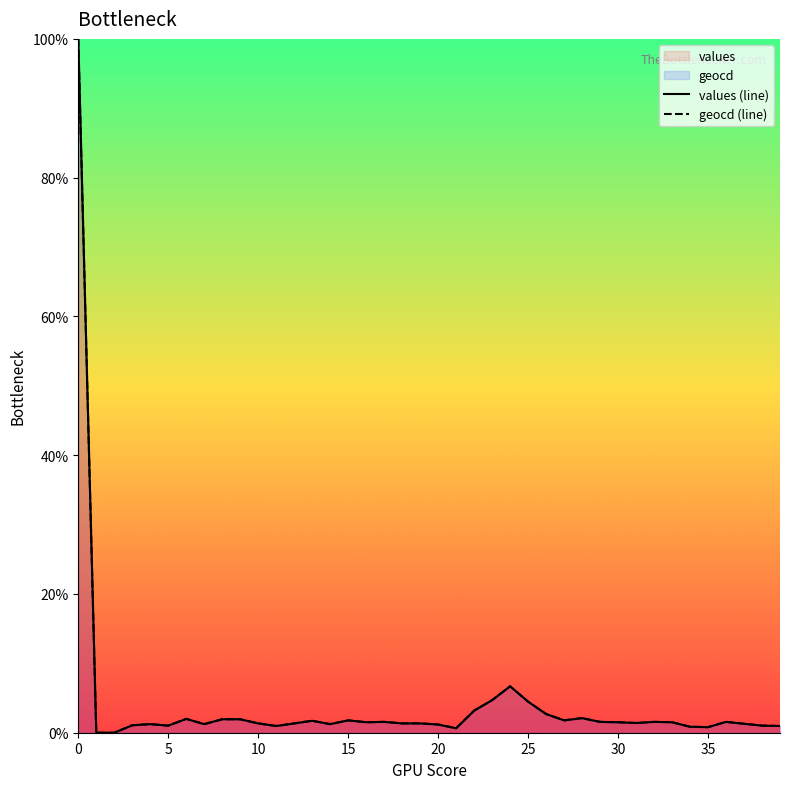

In geocd (line), how many points are higher than both neighbors (excluding endpoints)?

9